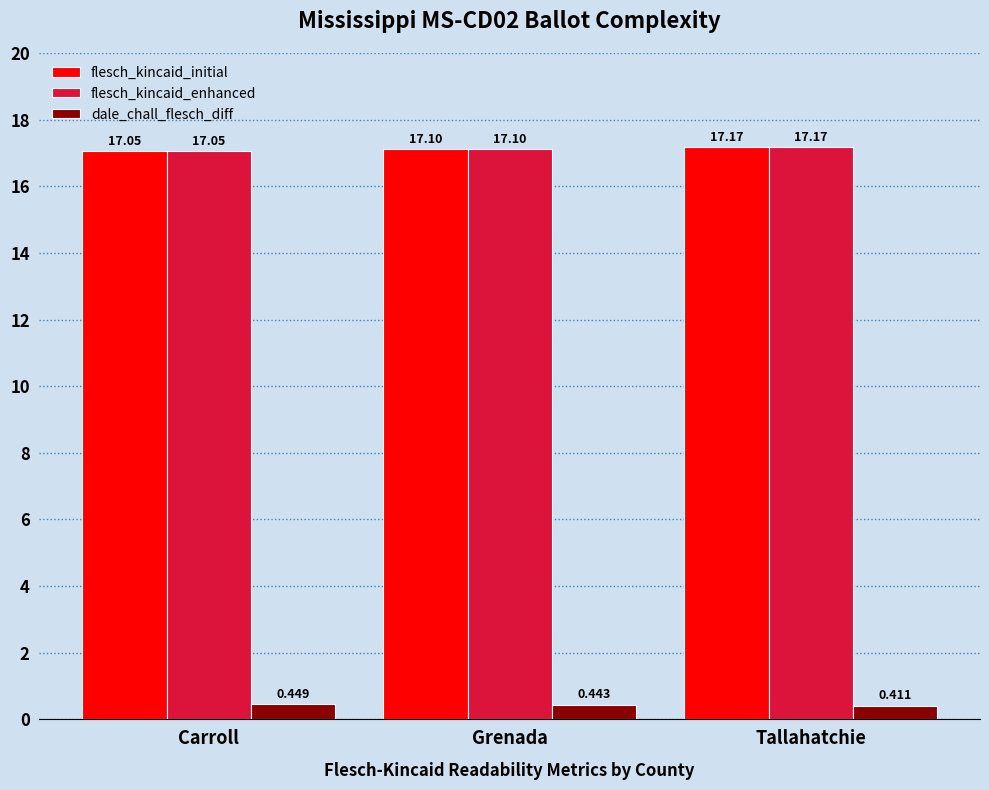

What are all the series names shown in the legend?

flesch_kincaid_initial, flesch_kincaid_enhanced, dale_chall_flesch_diff